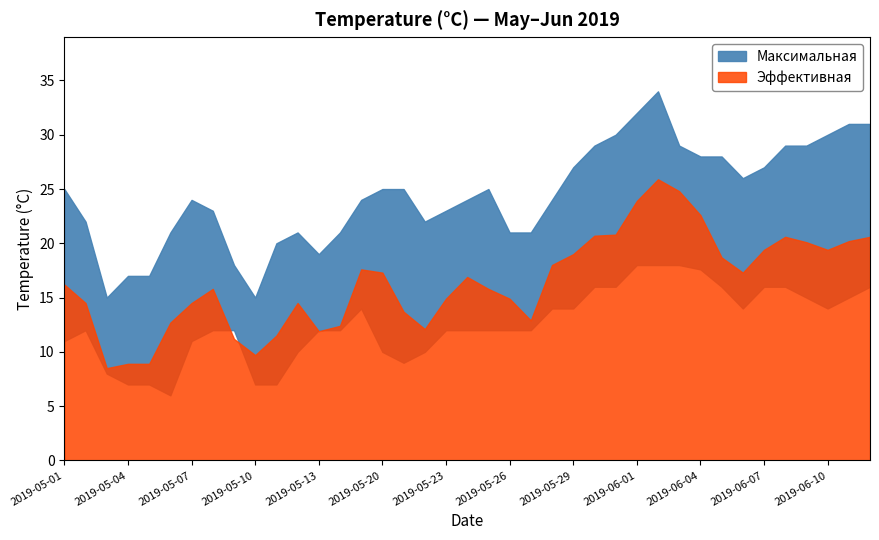

At which category does Максимальная reach its first local peak?

2019-05-07